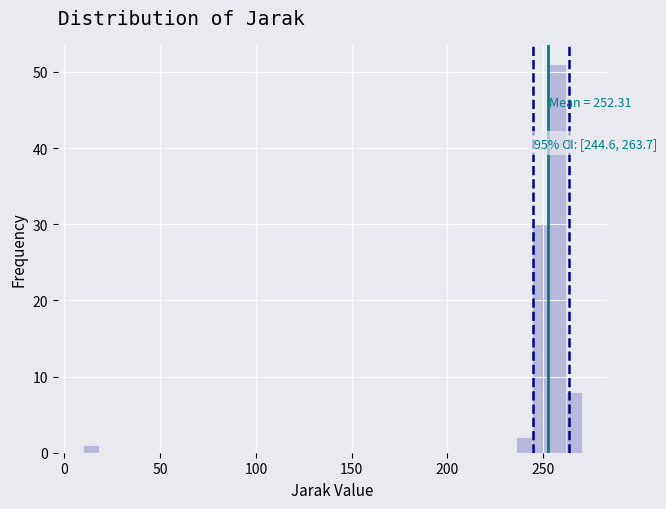

Read against the x-axis, roughly where is the centre of the tallest bar?

255